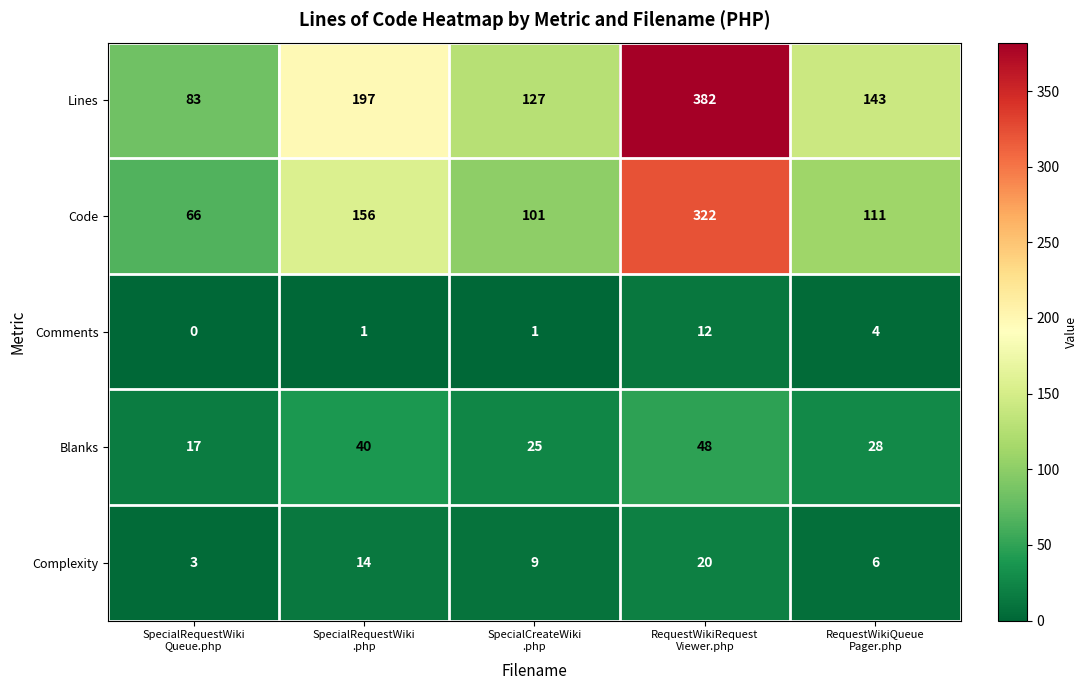

What is the difference between the second highest and second lowest values in the Code series?

55